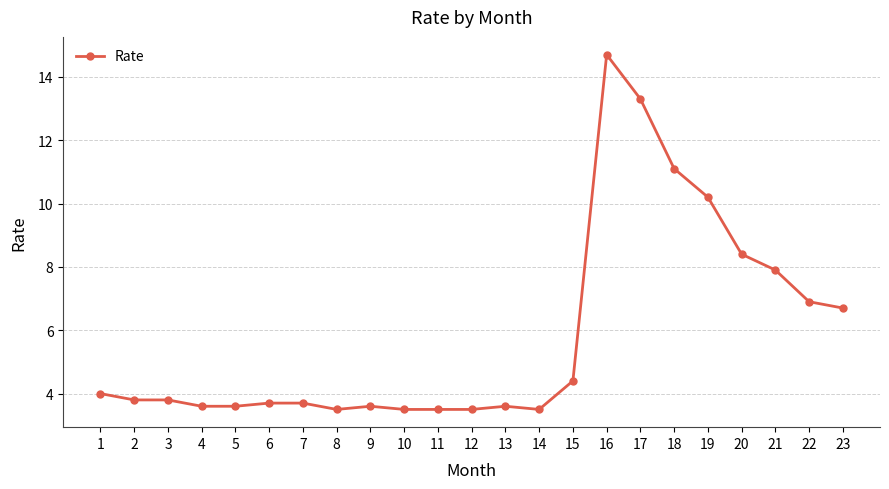

What is the value of the 21st point from the left?

7.9